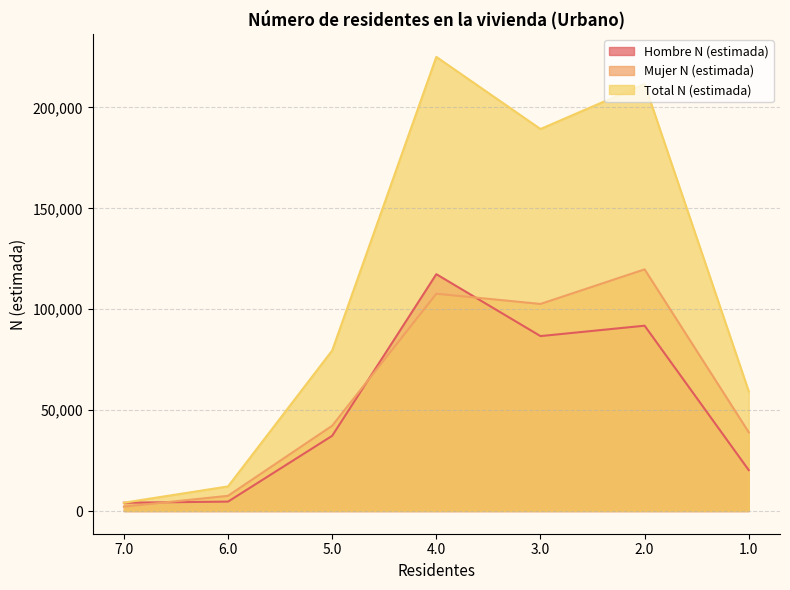

What is the label of the 7th point from the left?

1.0